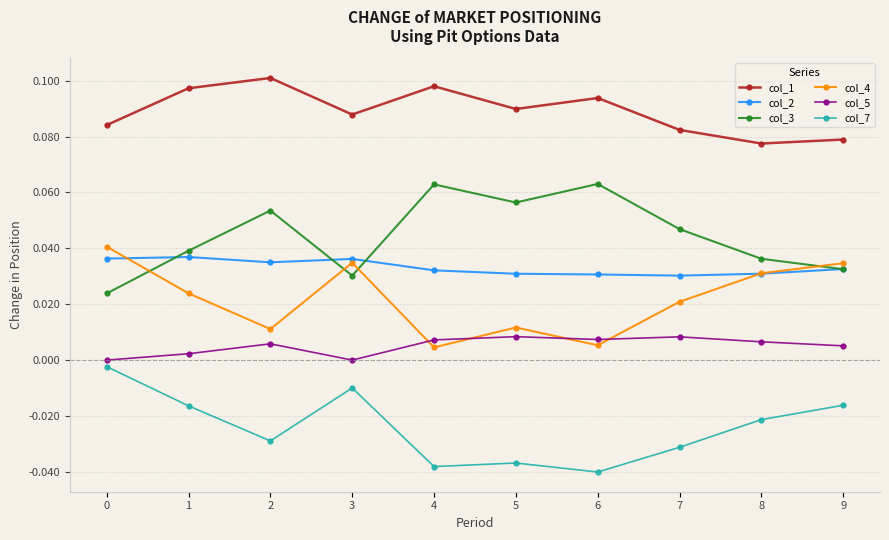

Is the value of col_2 at 0 greater than the value of col_5 at 1?

Yes